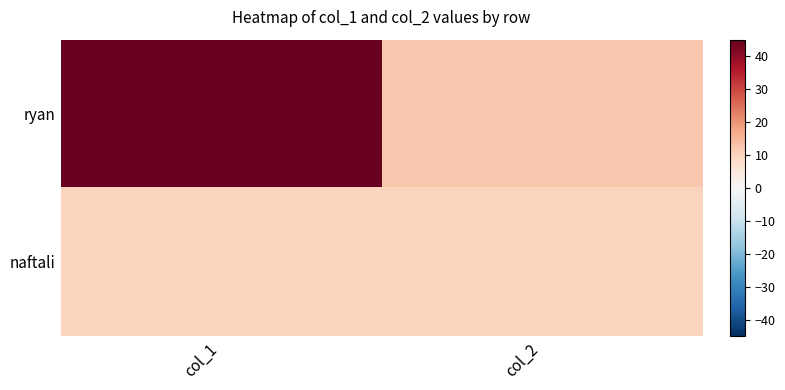

List the series in order of their peak value, lowest first.

naftali, ryan